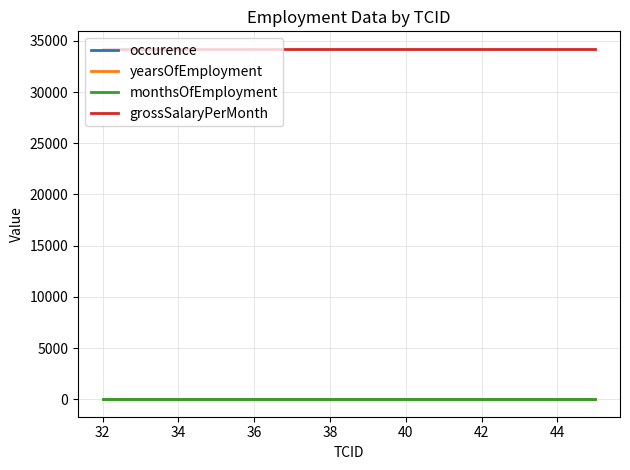

Which series has the largest total across all categories?

grossSalaryPerMonth